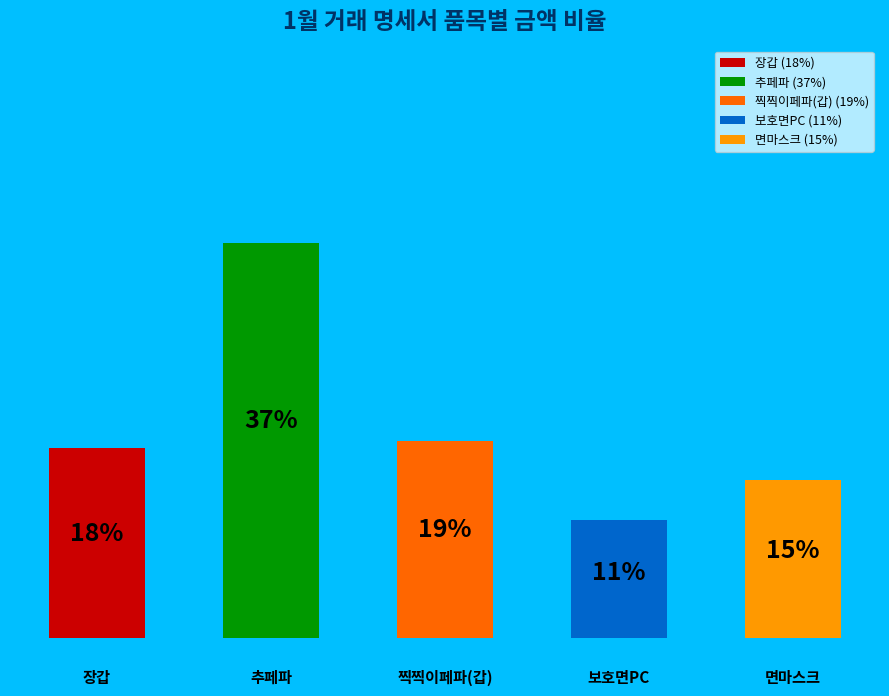

What is the ratio of the value at 보호면PC to the value at 찍찍이페파(갑)?

0.6